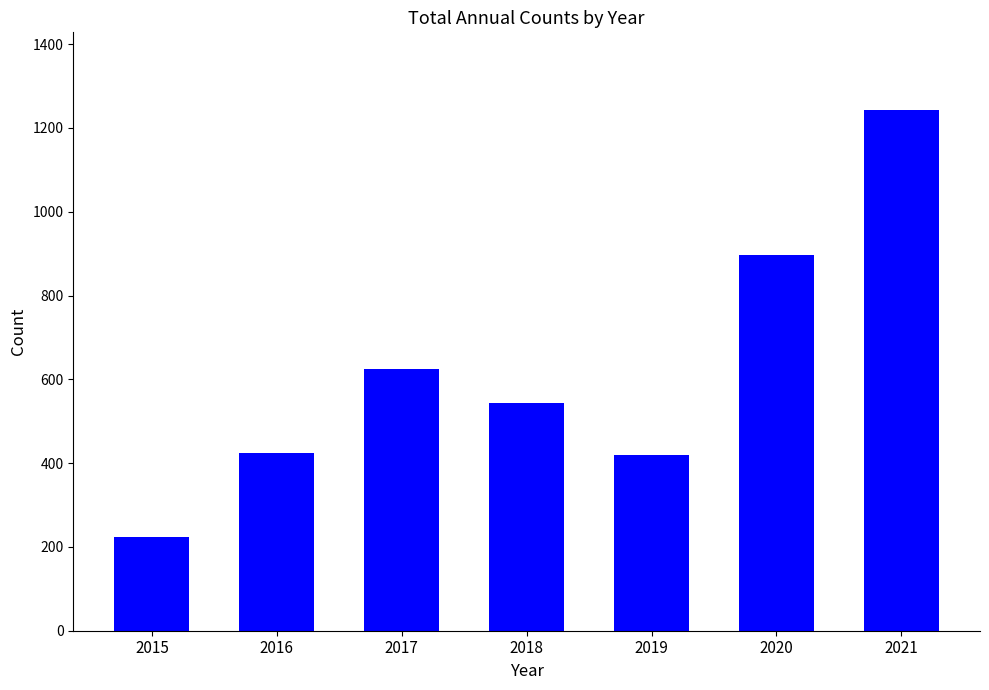

Between 2020 and 2021, which is larger?

2021